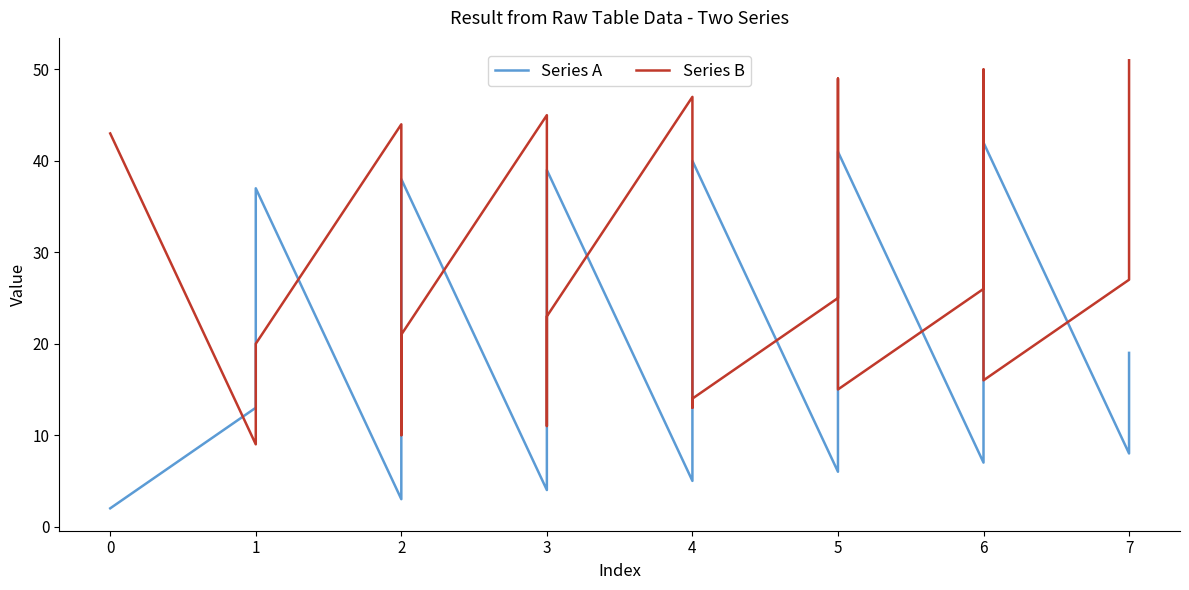

Reading left to right, extract all data points from this chart.

Series A: 2	13	37	3	14	38	4	15	39	5	16	40	6	17	41	7	18	42	8	19
Series B: 43	9	20	44	10	21	45	11	23	47	13	14	25	49	15	26	50	16	27	51